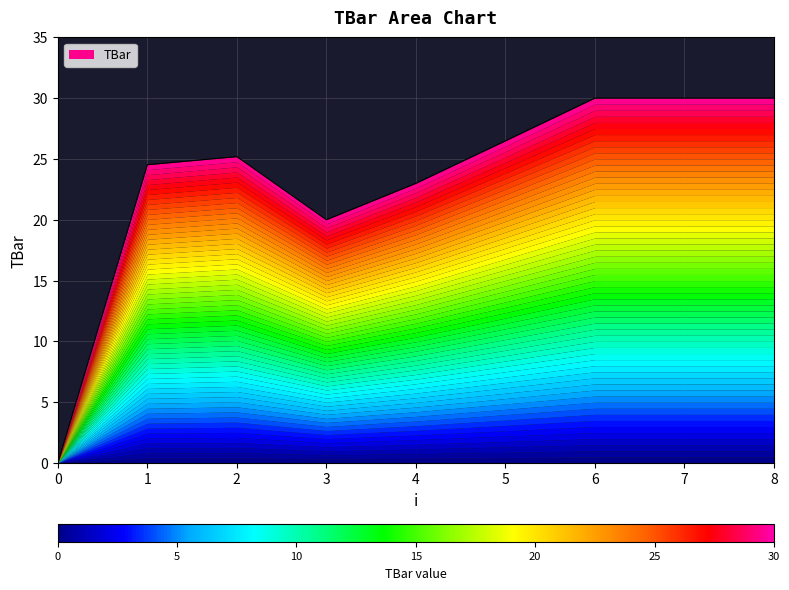

How many data points are less than 25?

4